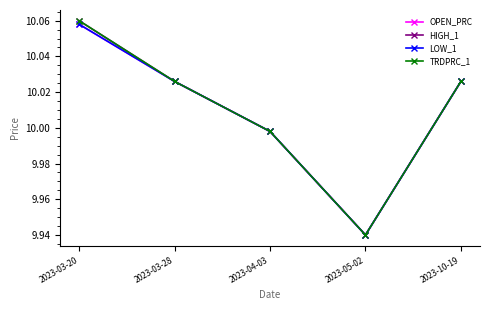

What position from the right is 2023-03-20?

5